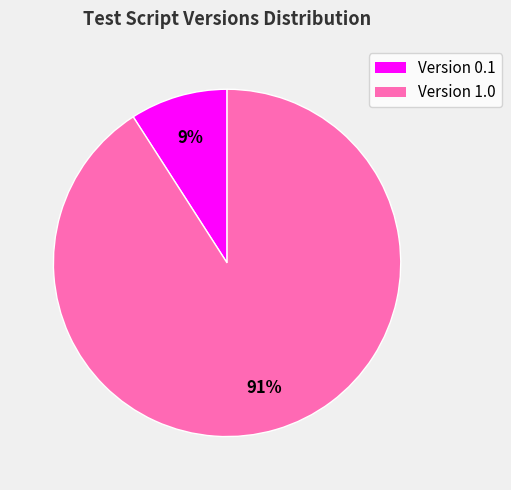

Combined, do Version 0.1 and Version 1.0 account for over 50%?

Yes